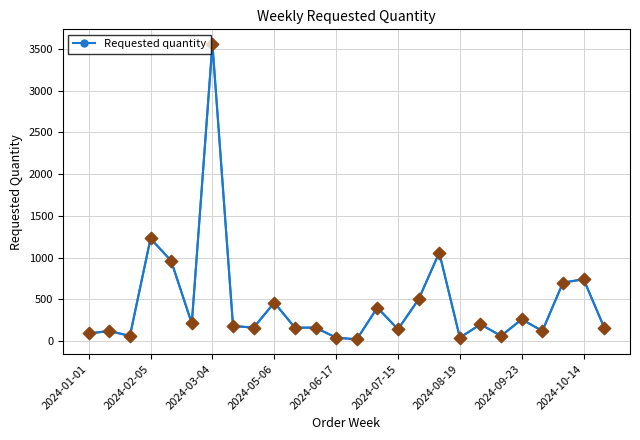

What is the maximum value shown in the chart?

3560